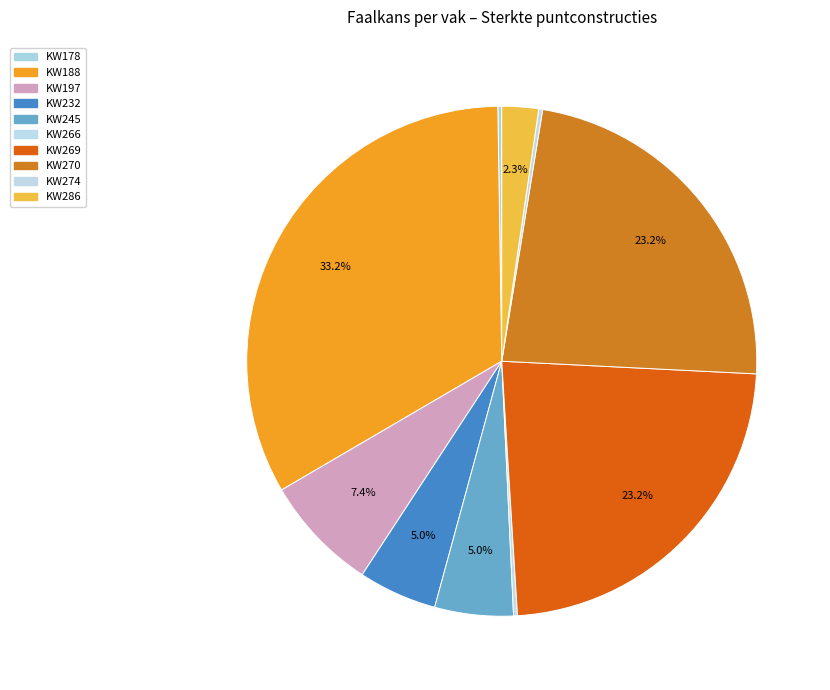

How many segments does this pie chart have?

10